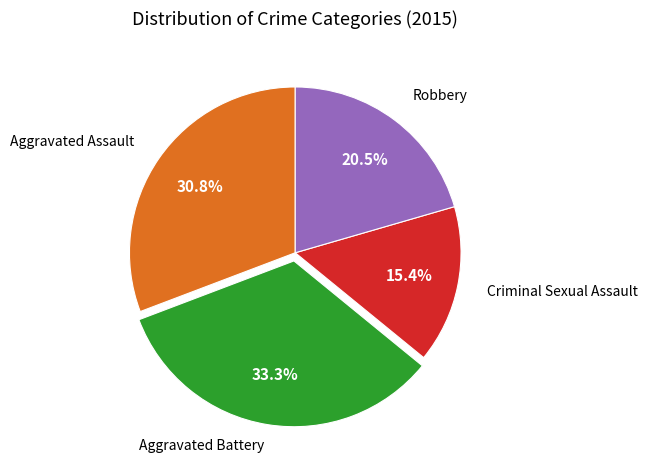

To the nearest percent, what is the difference between the largest and smallest slice percentages?

18%